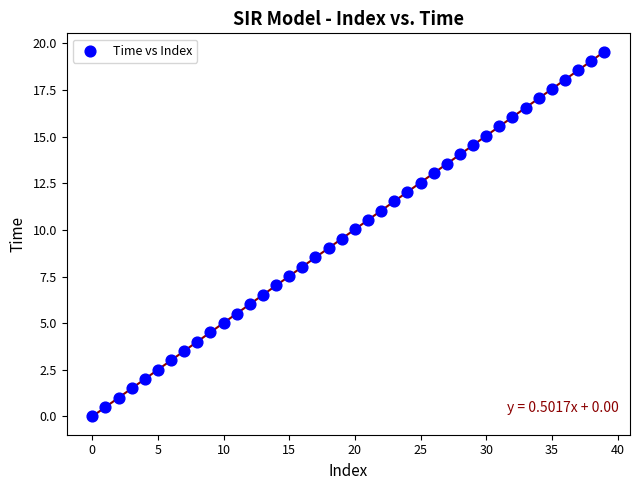

What is the range of Y values (max minus min)?

19.6